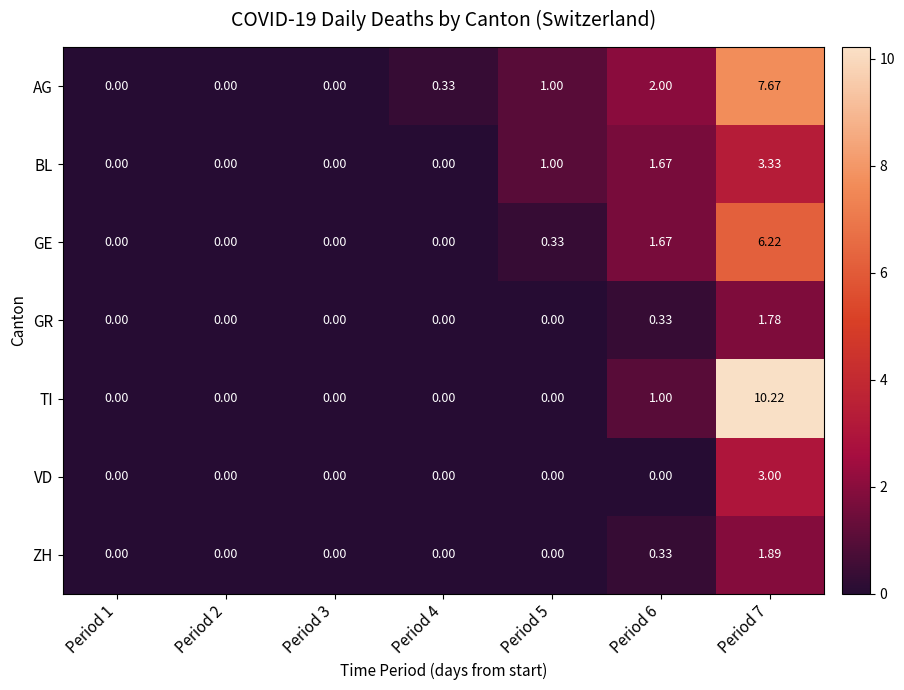

Rank the series by their maximum value, from lowest to highest.

GR, ZH, VD, BL, GE, AG, TI